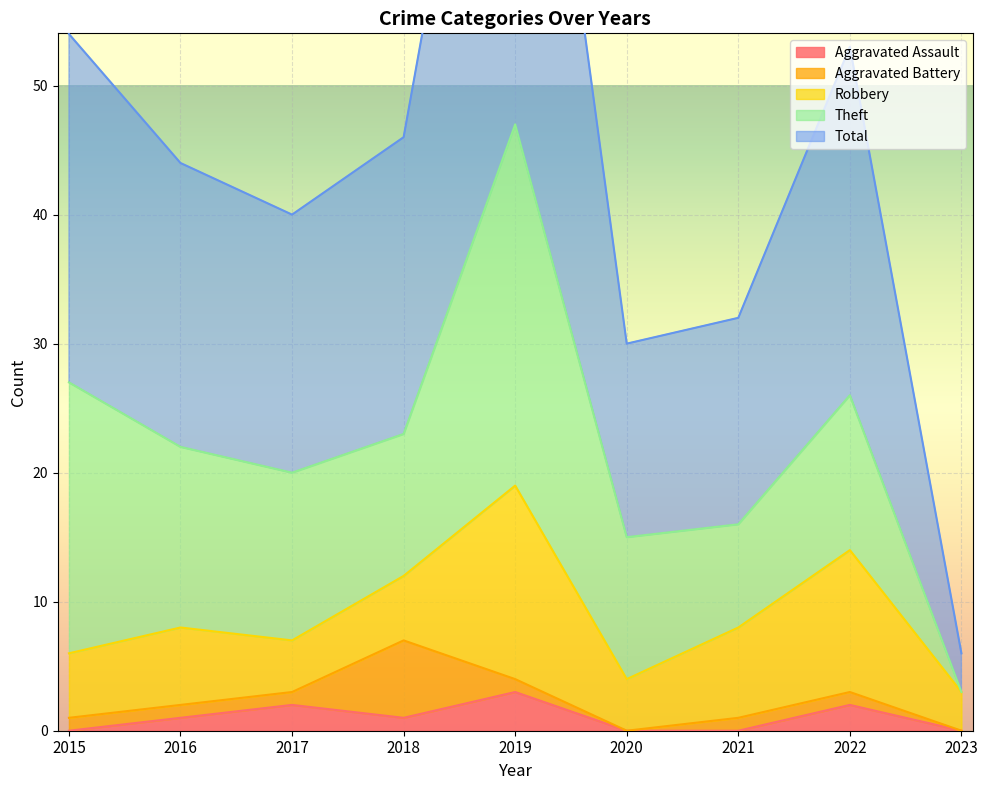

True or false: Aggravated Assault has a value of 0 at 2015.

True